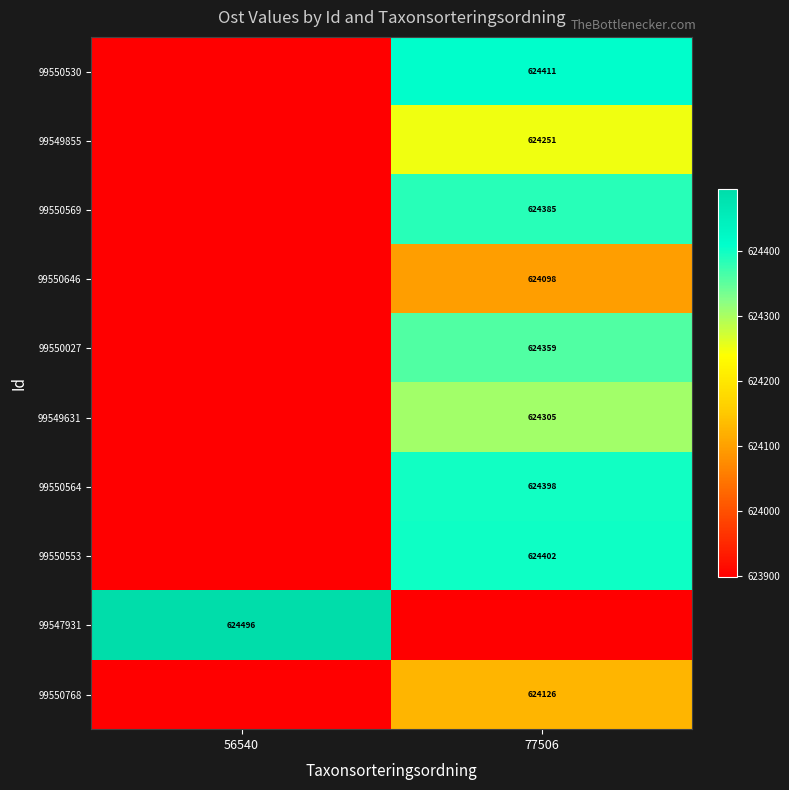

Is the value of 99550768 at 77506 greater than the value of 99550553 at 77506?

No